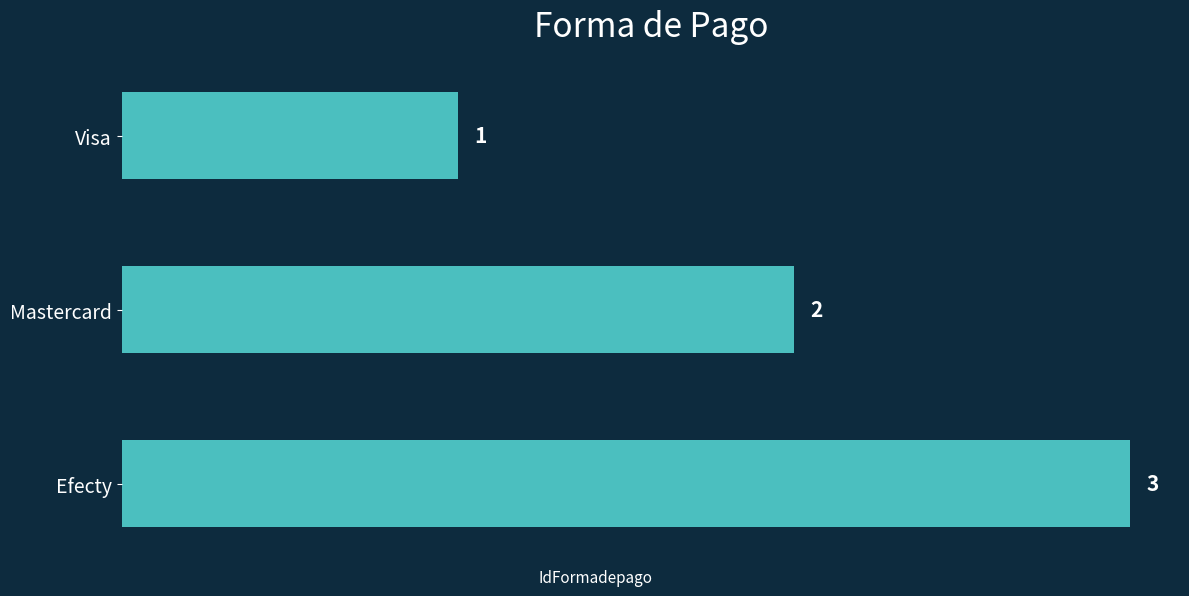

The value at Visa is 0. True or false?

False